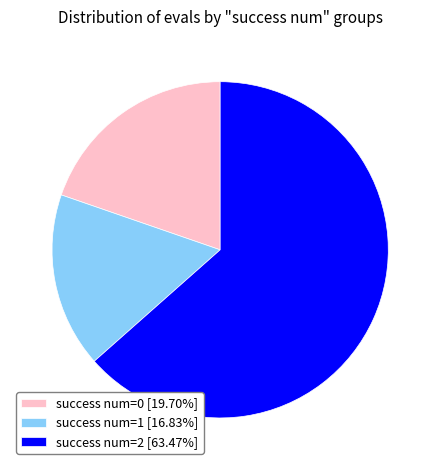

Approximately how many times larger is the value at success num=2 [63.47%] compared to success num=1 [16.83%]?

3.8